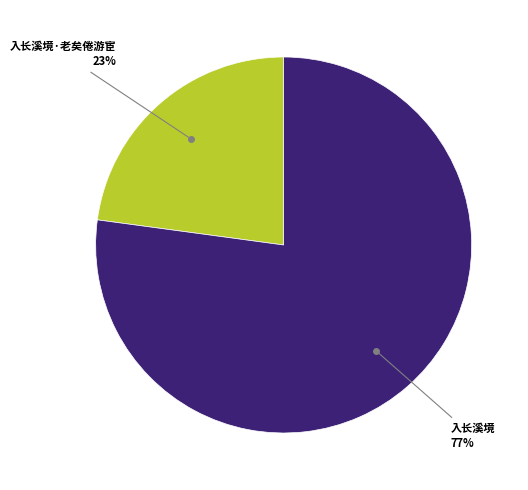

Is there a majority slice in this chart?

Yes